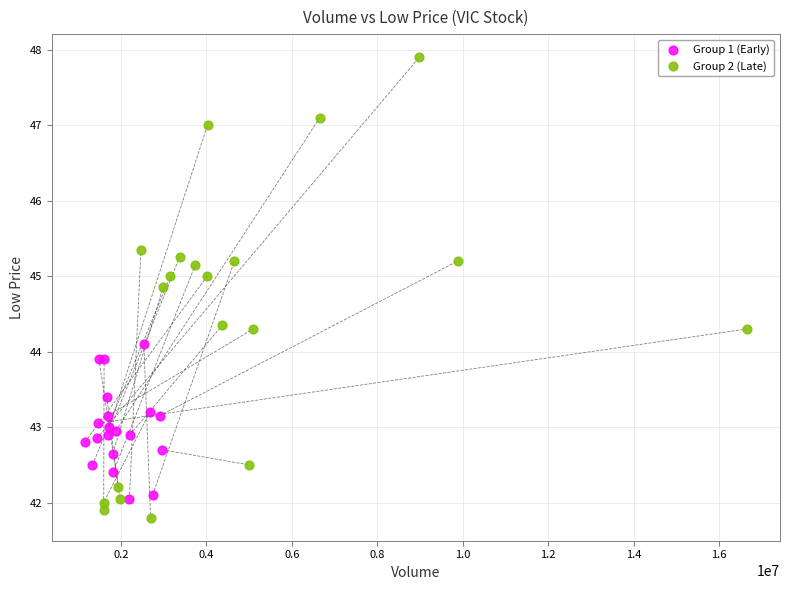

Which series reaches the minimum Y coordinate?

Group 2 (Late)